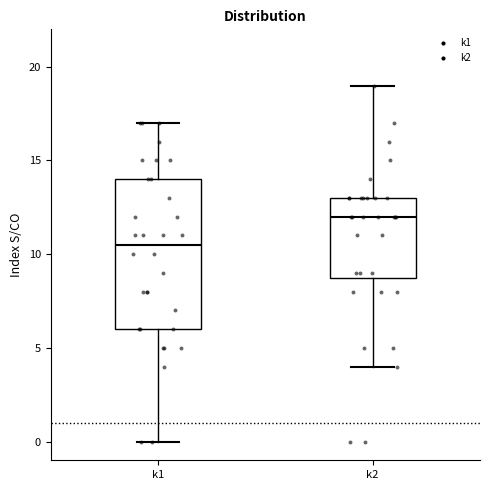

Comparing the boxes themselves (not the whiskers), which one is the tallest?

k1